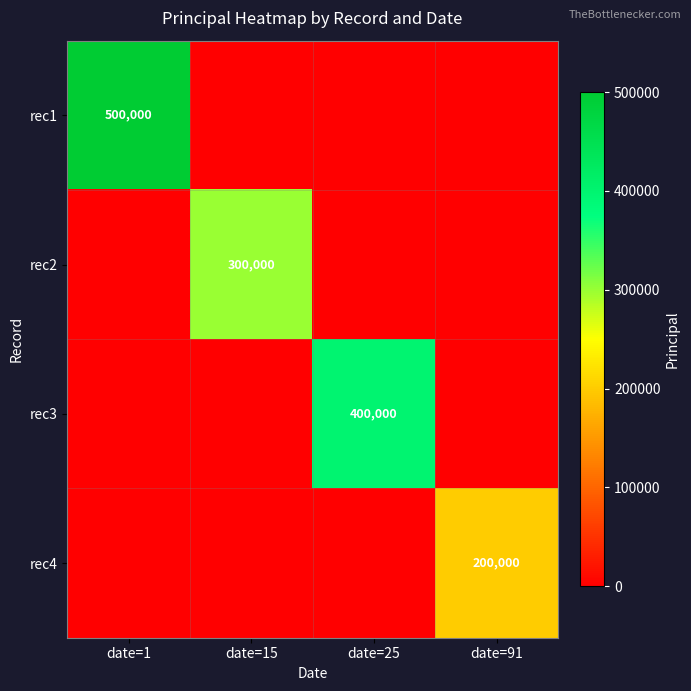

The rec2 series shows 300000 at date=15. True or false?

True